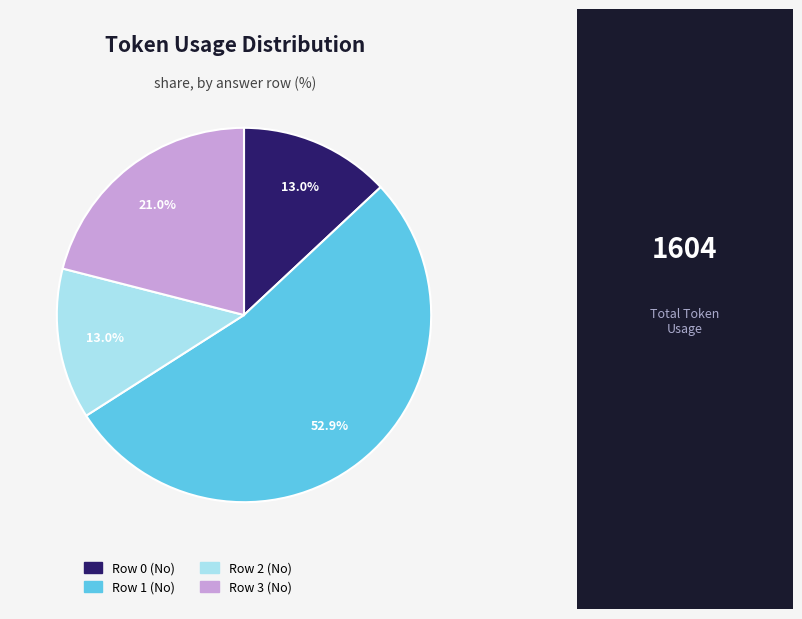

The Row 2 (No) slice represents 21% of the pie. True or false?

False